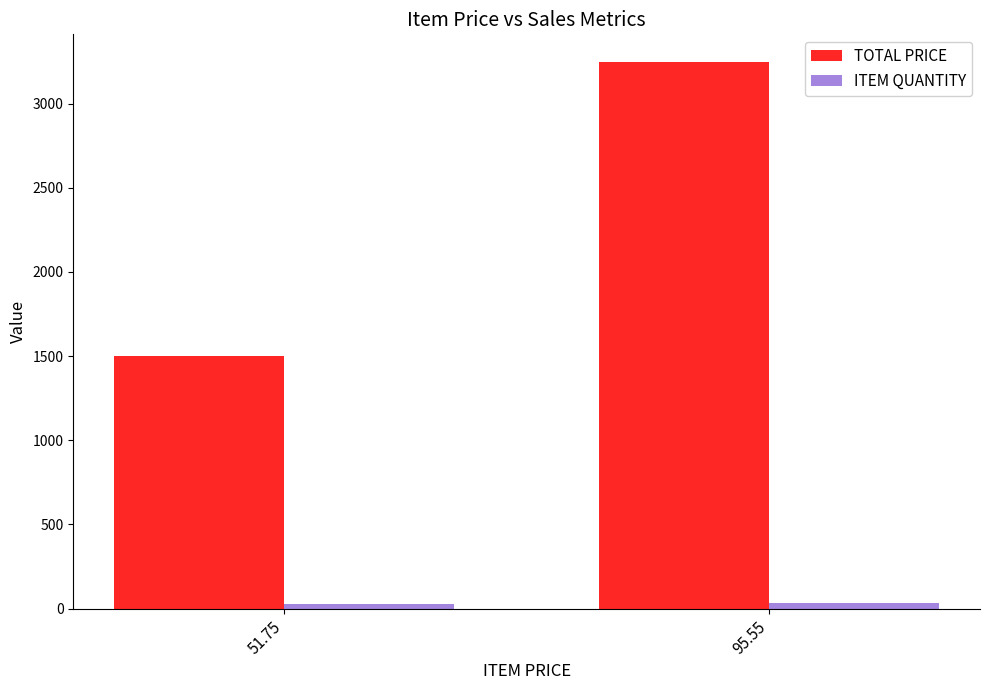

The value of TOTAL PRICE at 95.55 is 3248.7. True or false?

True